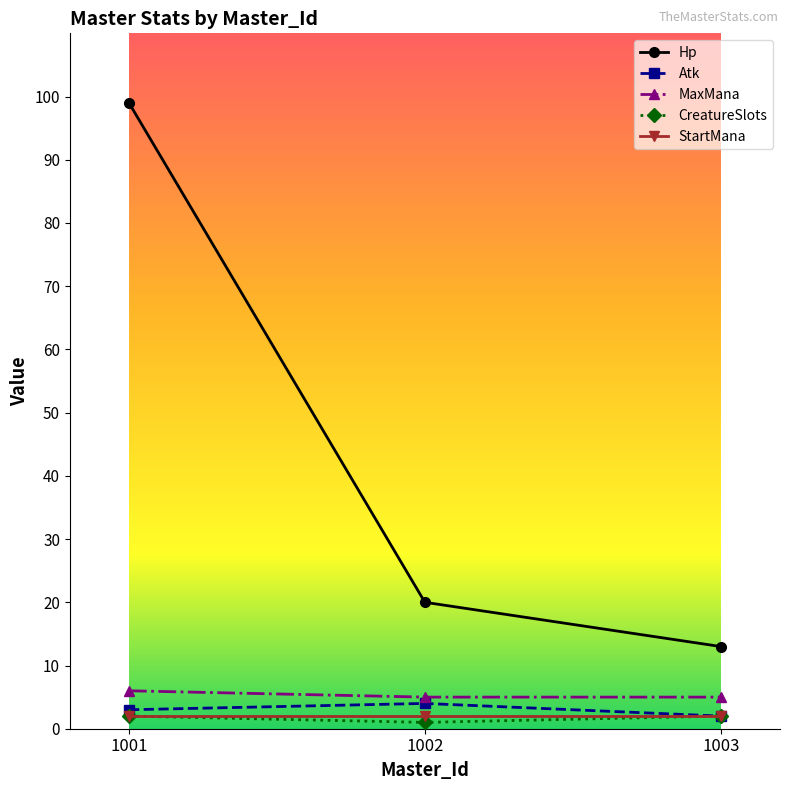

The value of Hp at 1002 is 20. True or false?

True